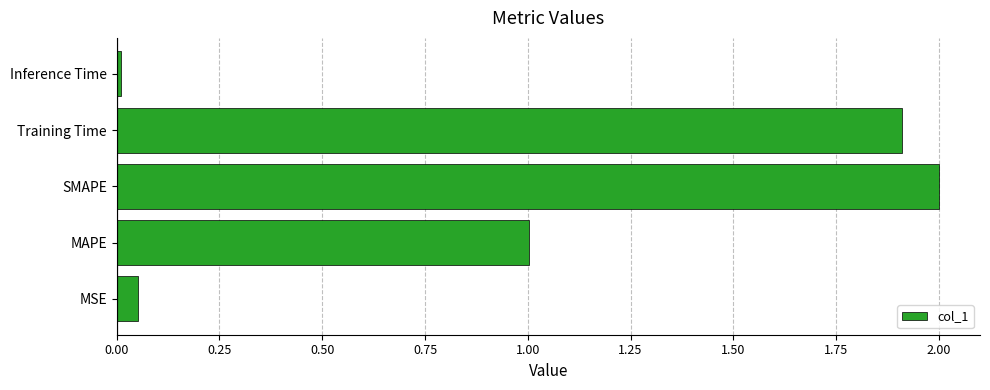

What is the sum of all values?

5.0